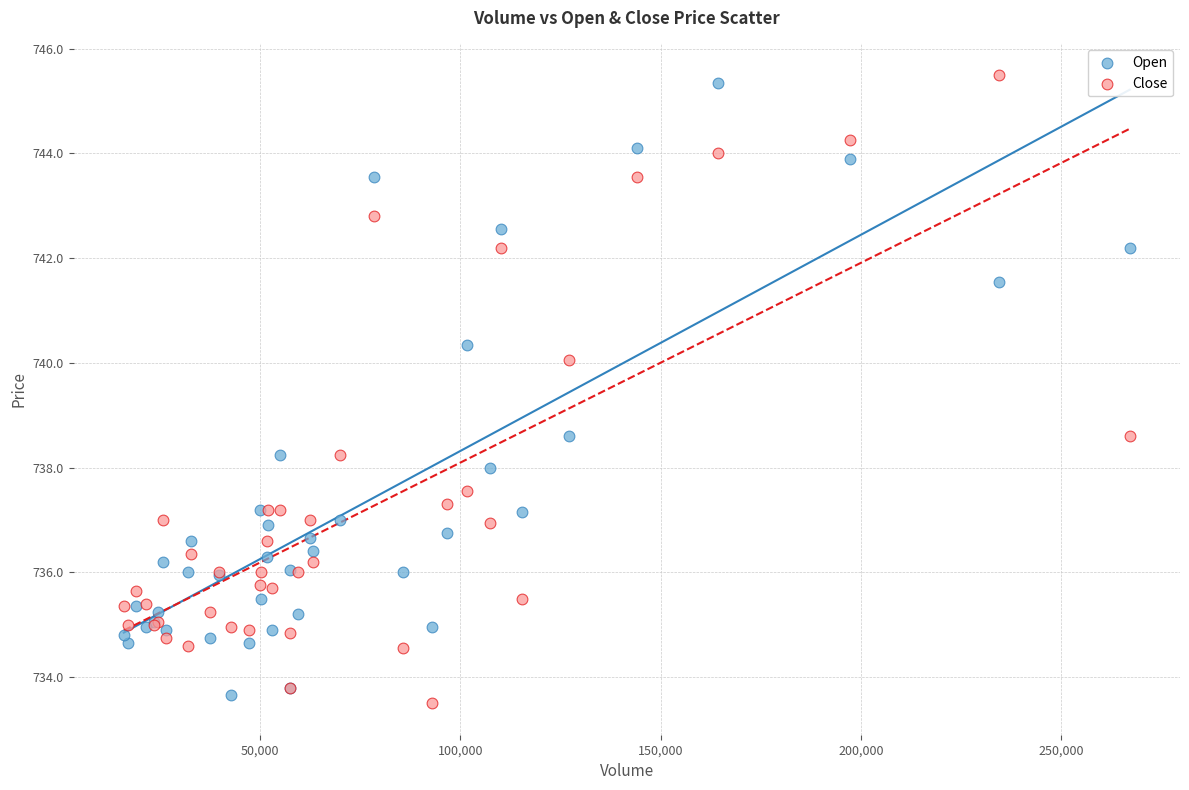

What are all the series names shown in the legend?

Open, Close